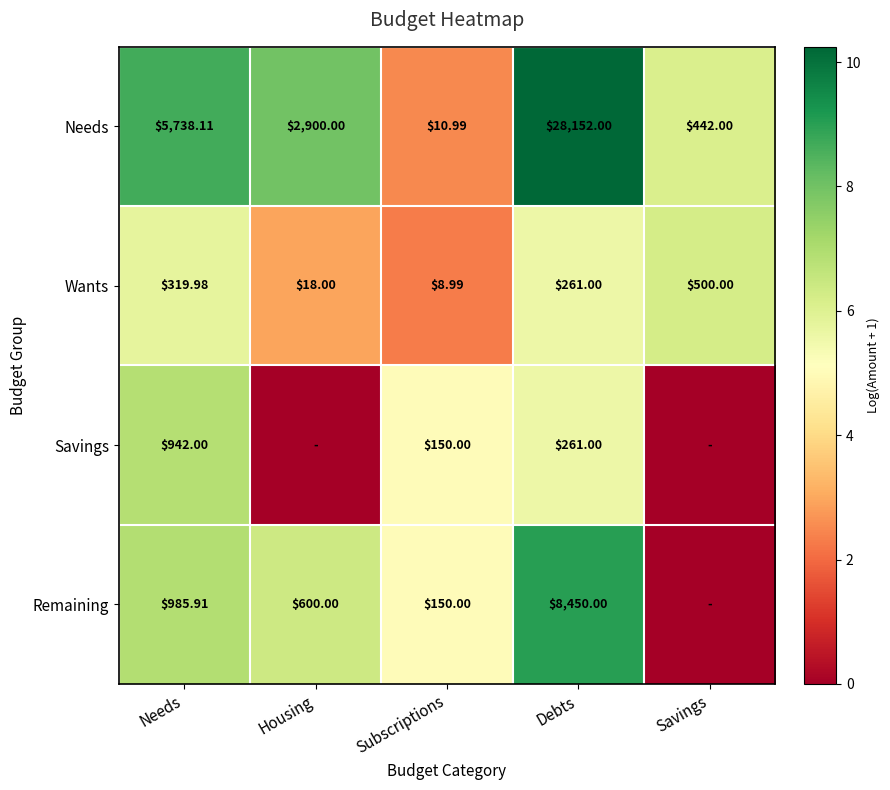

Count the number of data series in this chart.

4